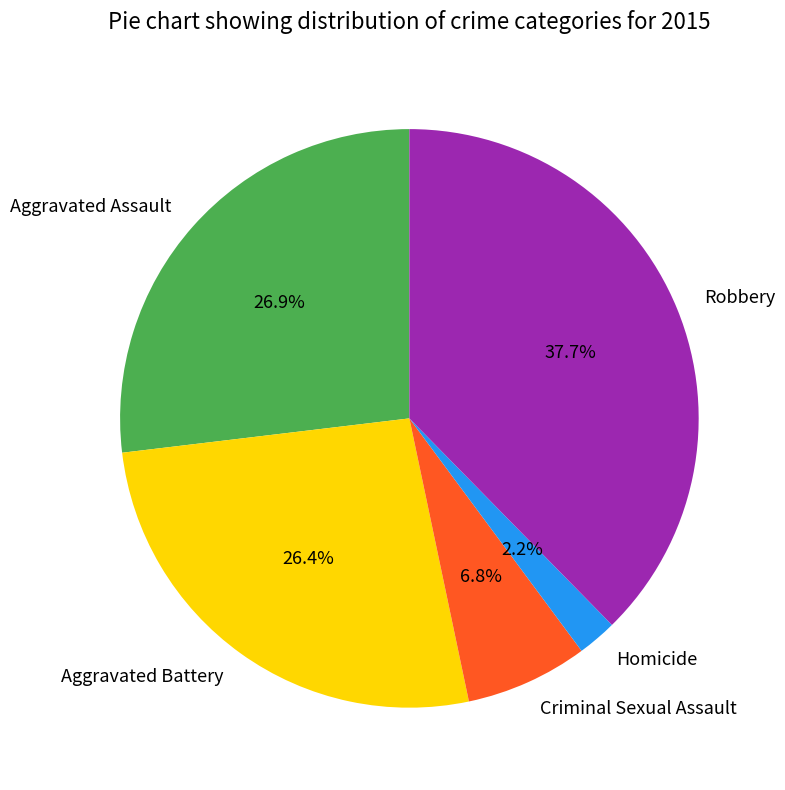

Which slice is the smallest?

Homicide